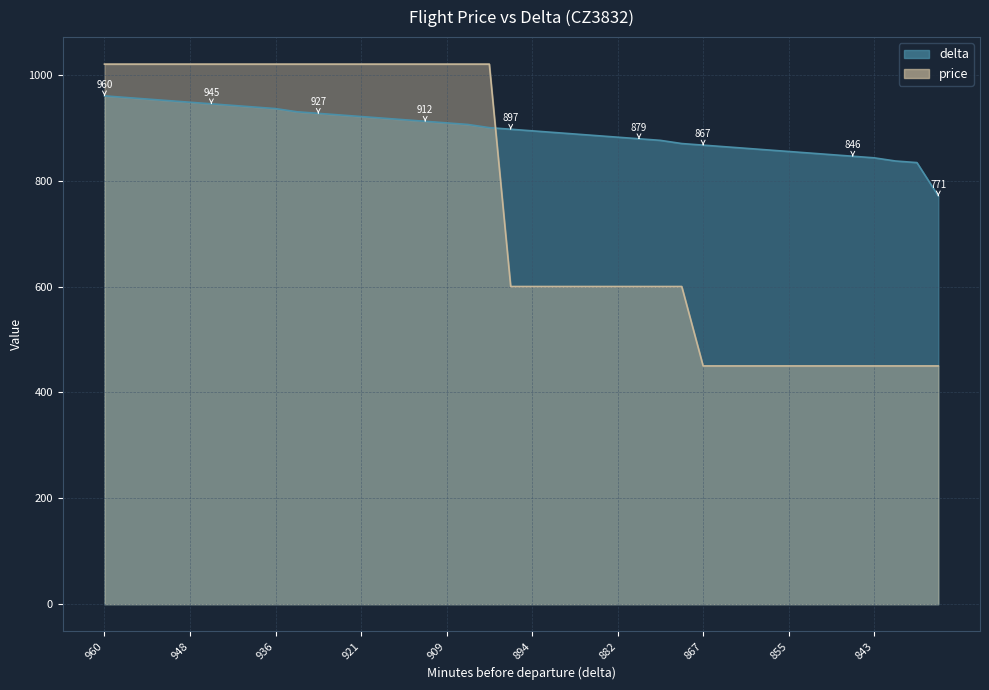

How many price values are between 450 and 1020?

40